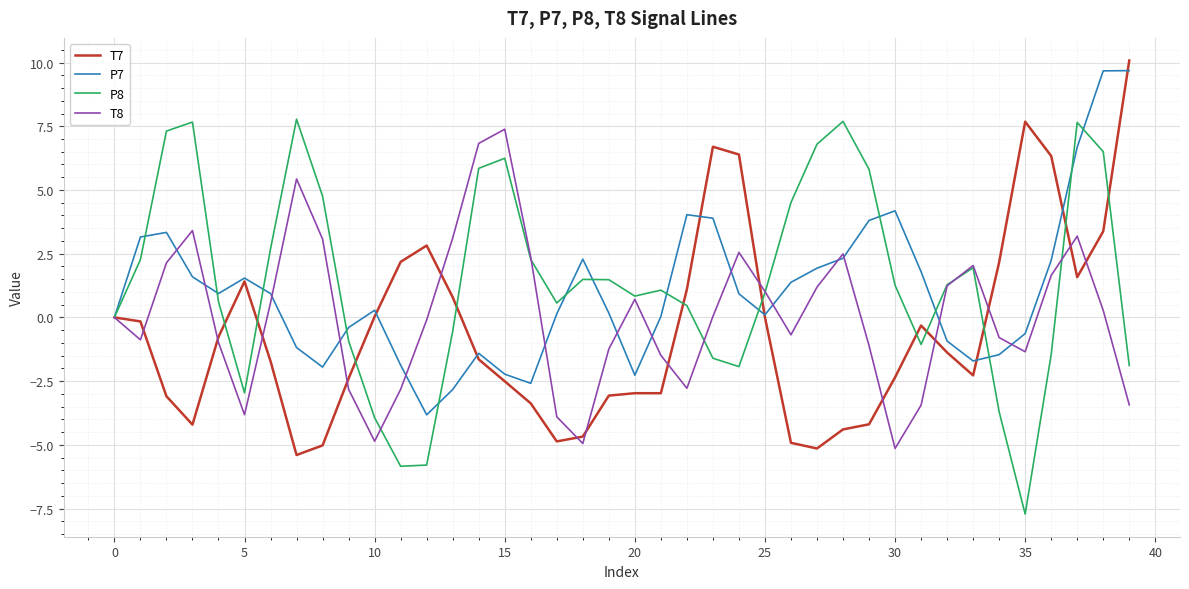

Rank the series by their average value, from lowest to highest.

T7, T8, P7, P8